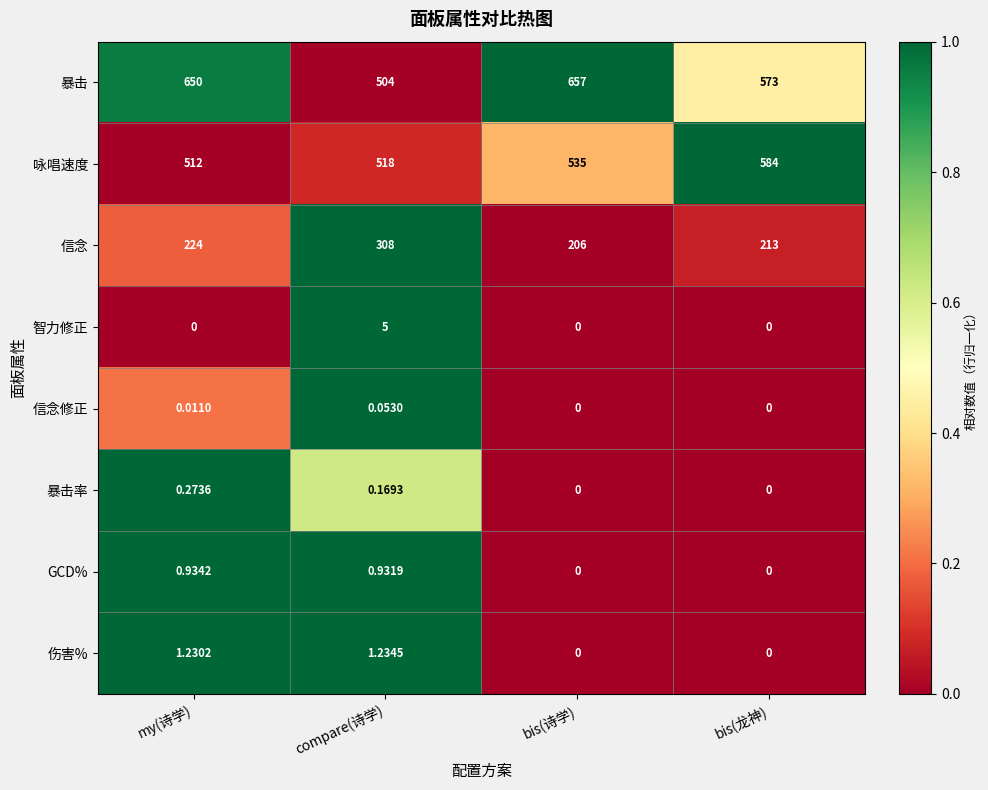

Which category has the highest value across all series?

bis(诗学)